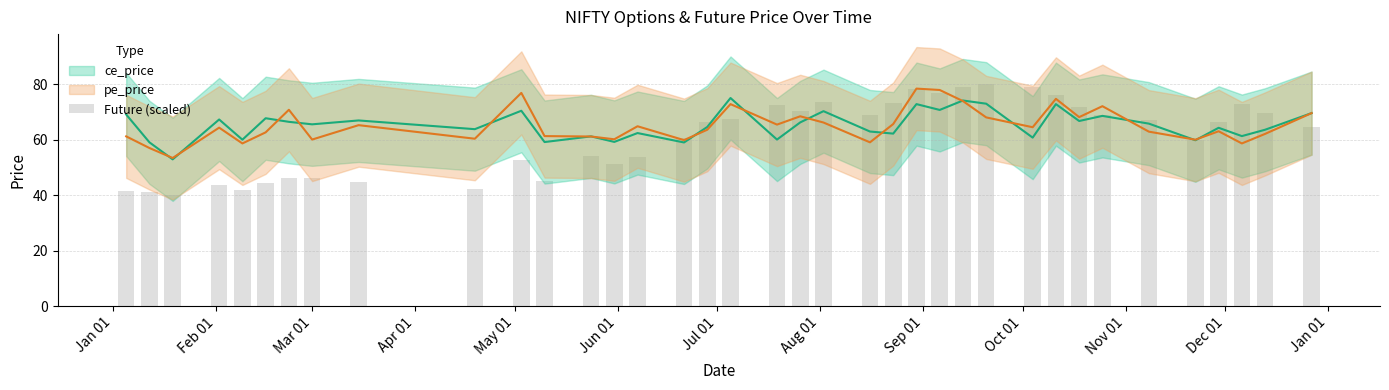

How many data points in ce_price are less than 65?

18